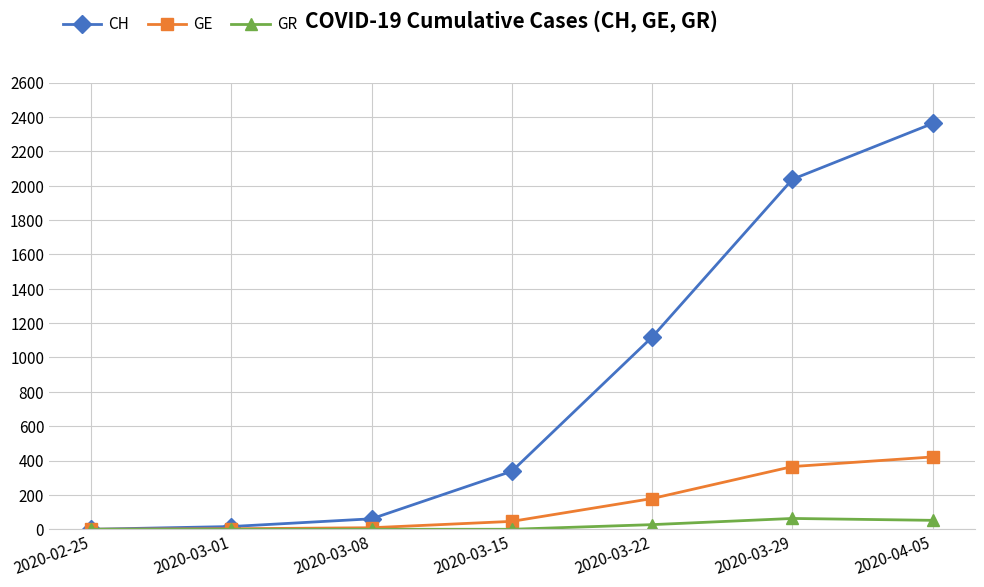

Which series changed the most between 2020-03-15 and 2020-04-05?

CH